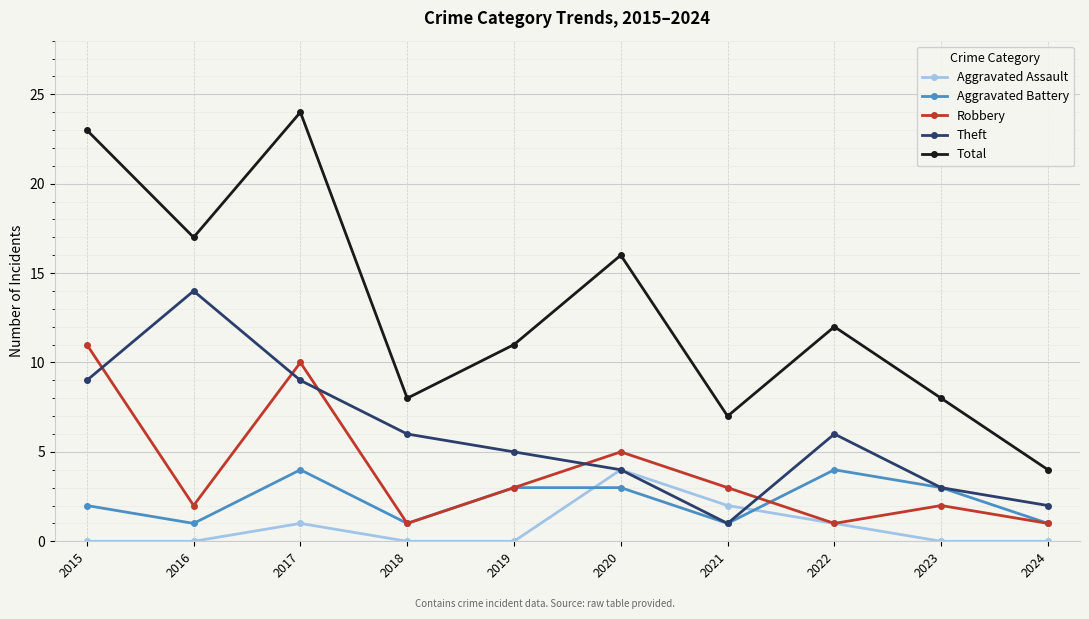

How many categories are shown in the chart?

10